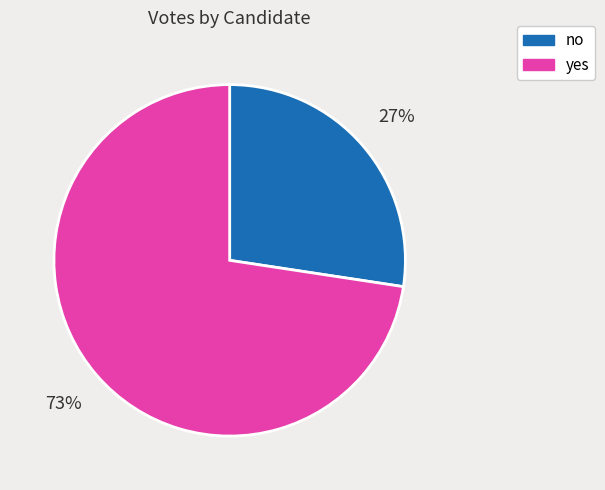

Does any single category account for the majority?

Yes